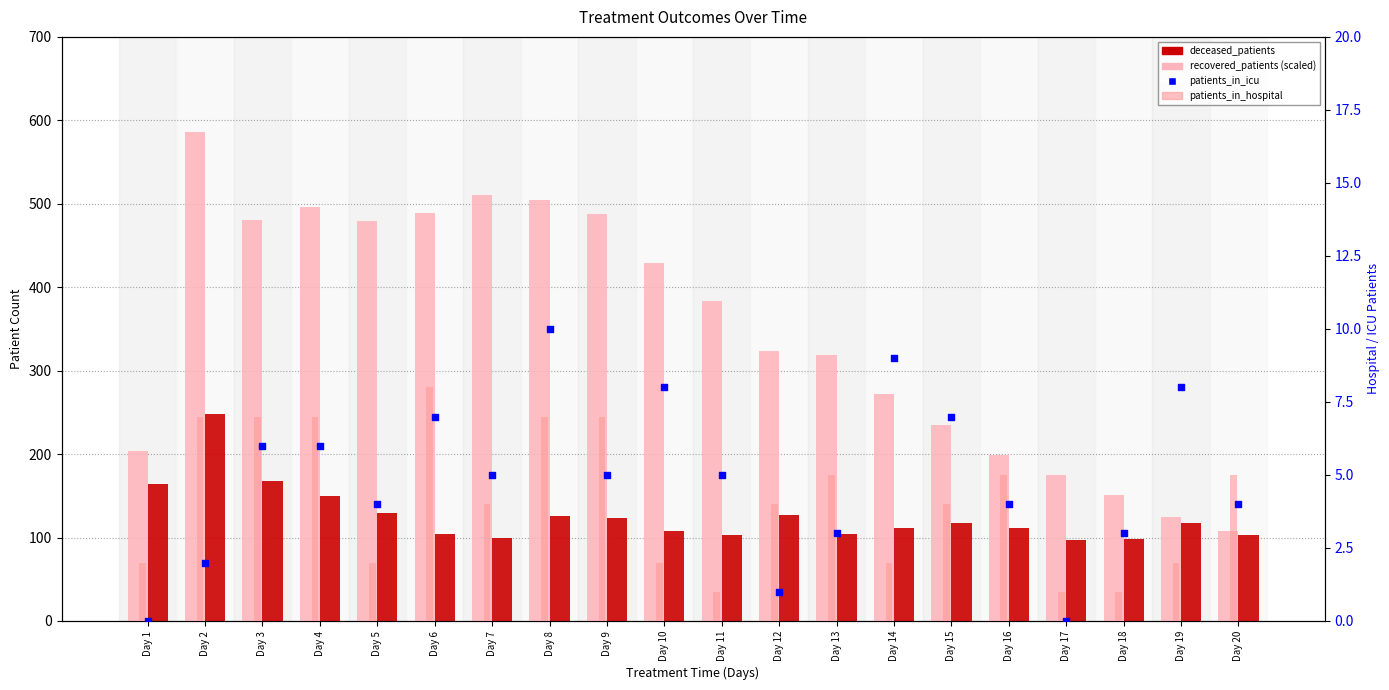

Which series reaches the minimum Y coordinate?

patients_in_icu